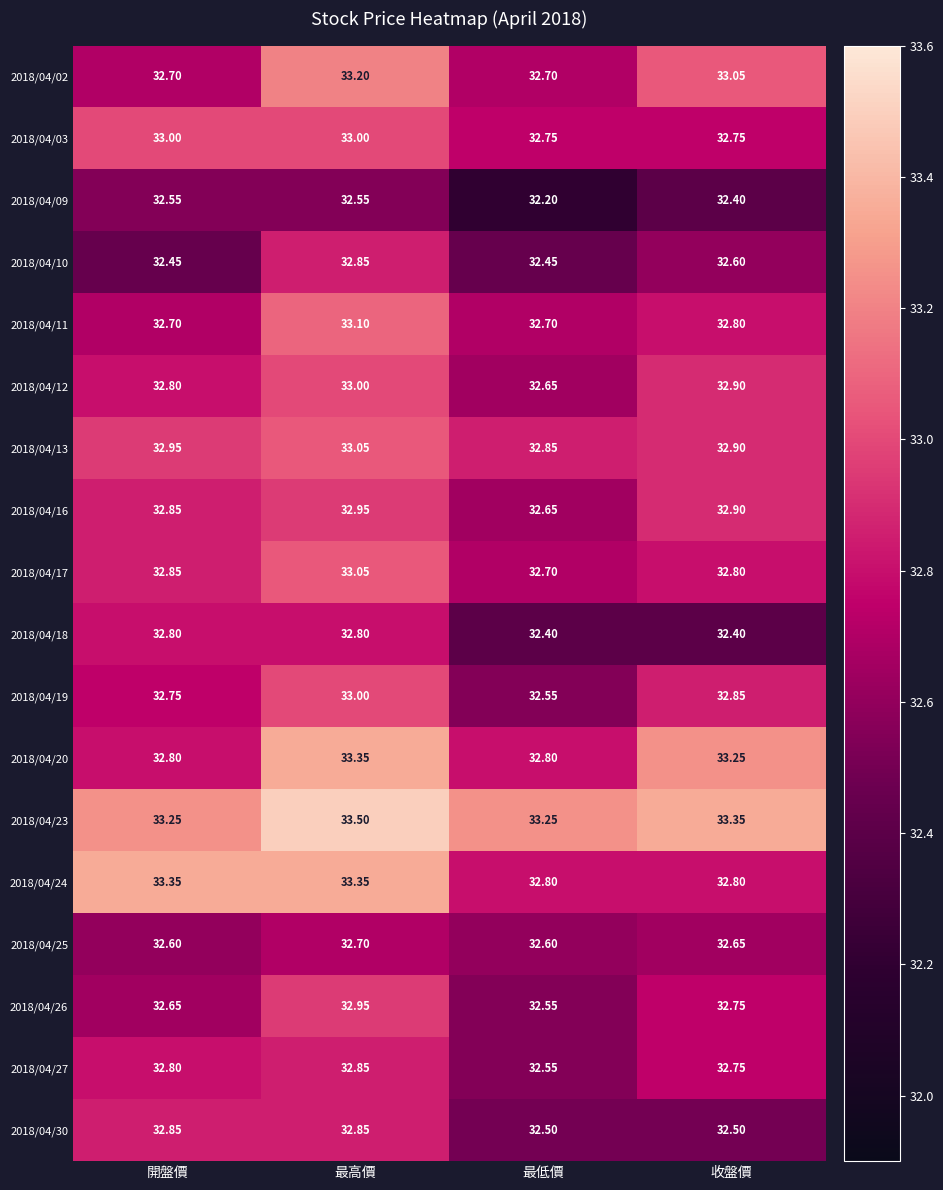

At which label is 2018/04/13 closest to 32?

最低價